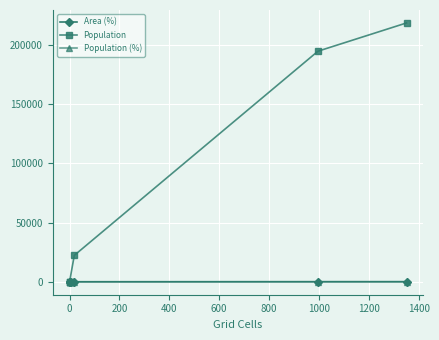

What value does the Population (%) series have at 400?

5.1